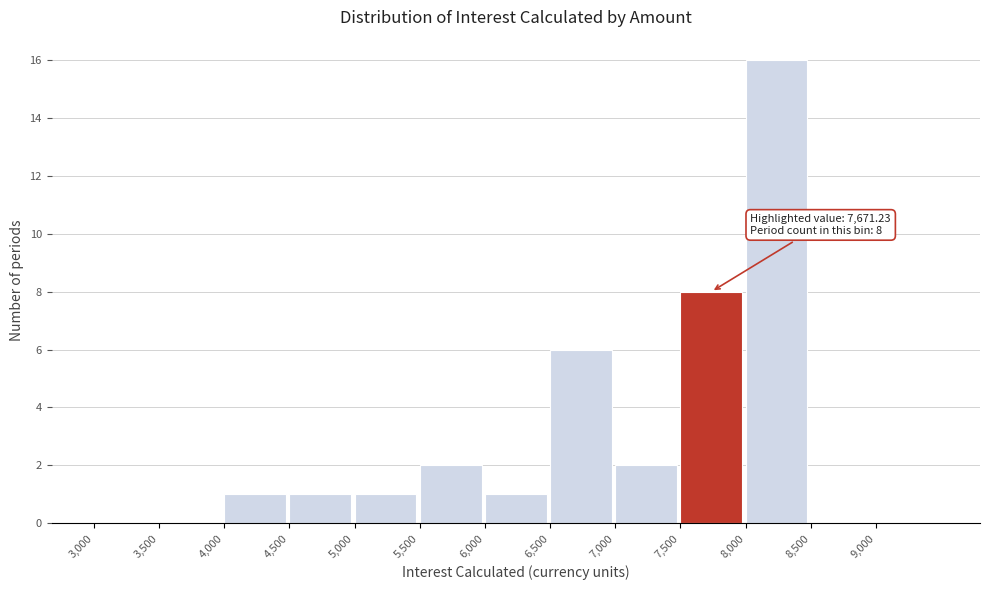

Which range on the x-axis has the tallest bar?

8000 to 8500